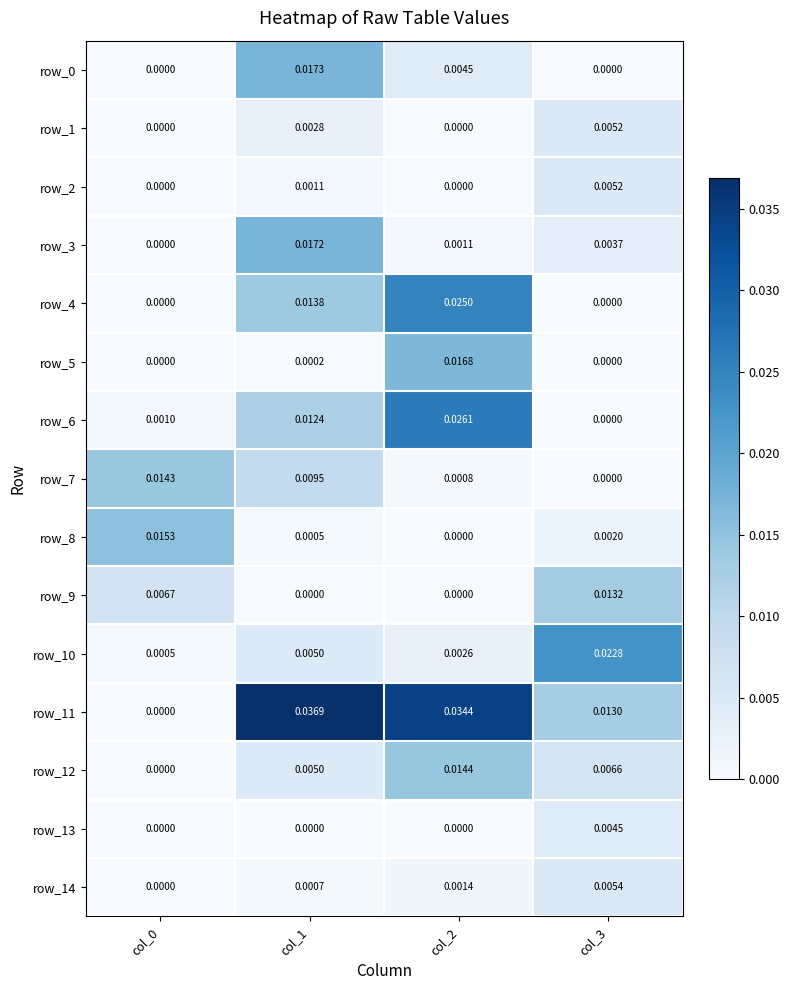

Is the value of row_4 at col_1 greater than the value of row_6 at col_0?

Yes